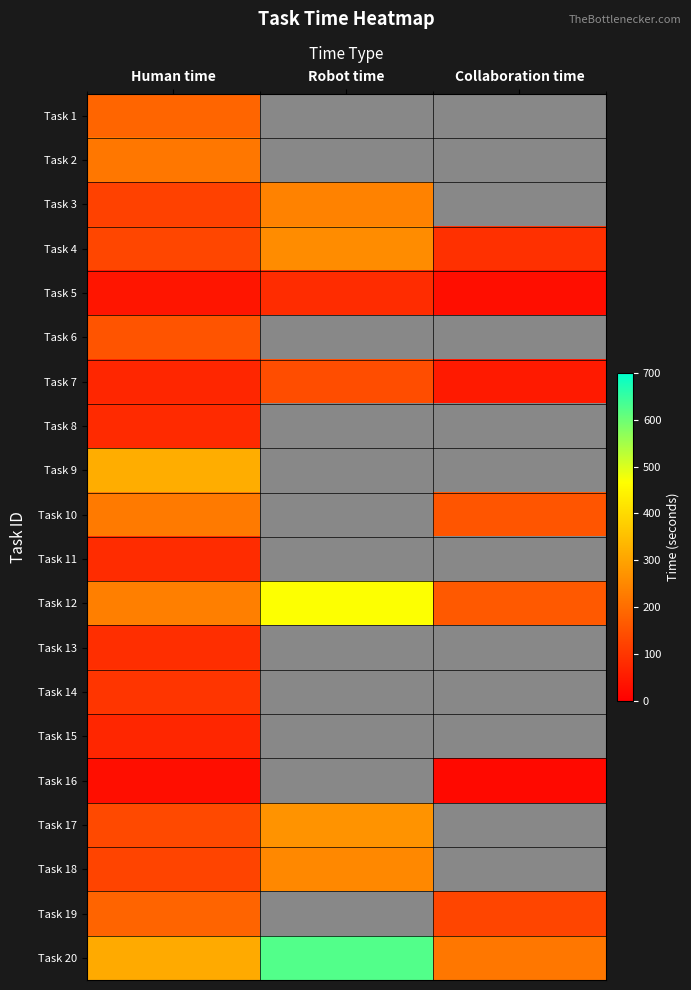

What is the sum of all Task 5 values?

151.0